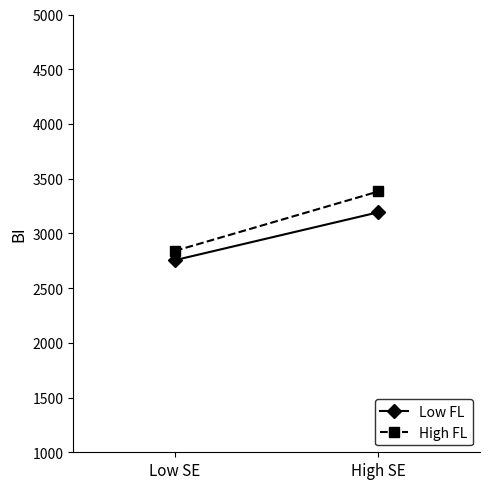

The value of Low FL at High SE is 4840.6. True or false?

False